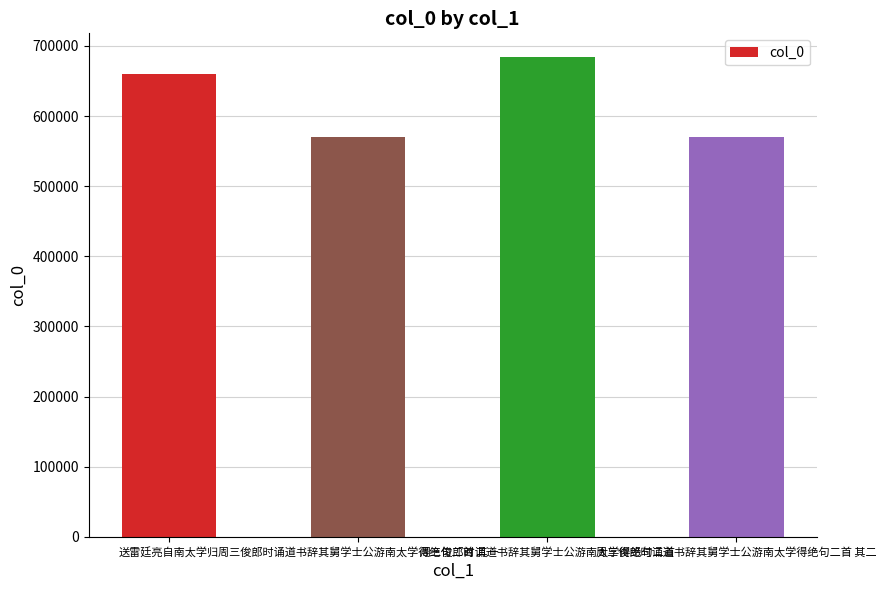

Between 周三俊郎时诵道书辞其舅学士公游南太学得绝句二首 其二 and 周三俊郎时诵道书辞其舅学士公游南太学得绝句二首, which is larger?

周三俊郎时诵道书辞其舅学士公游南太学得绝句二首